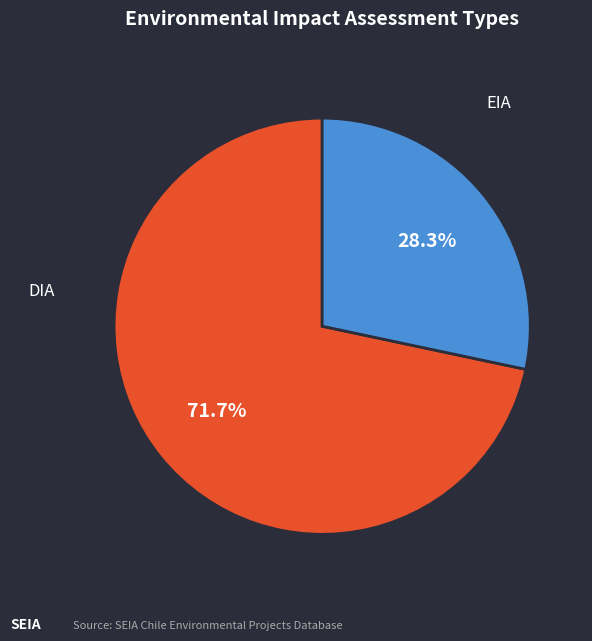

Approximately how many times larger is the value at EIA compared to DIA?

0.4